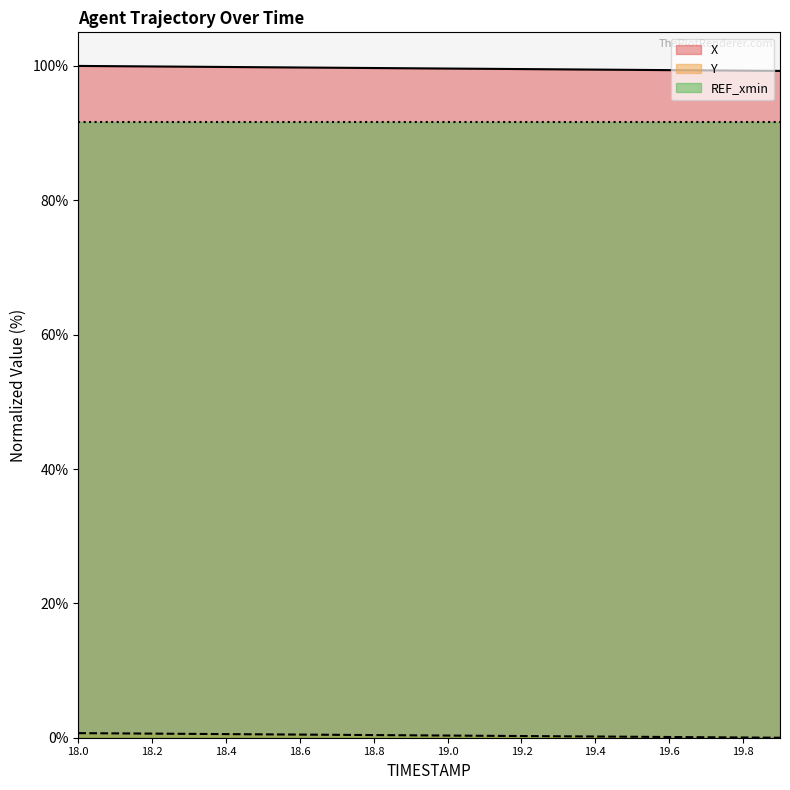

True or false: Y and X intersect in this chart.

False